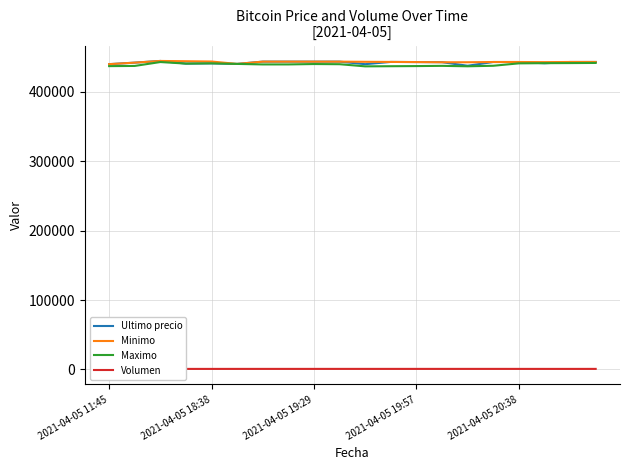

What is the highest value of the Maximo series?

442900